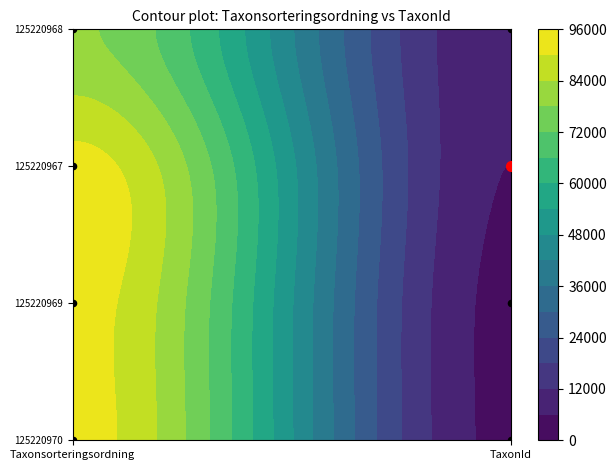

What is the approximate value of 125220967 at 1, to the nearest 100?

6000